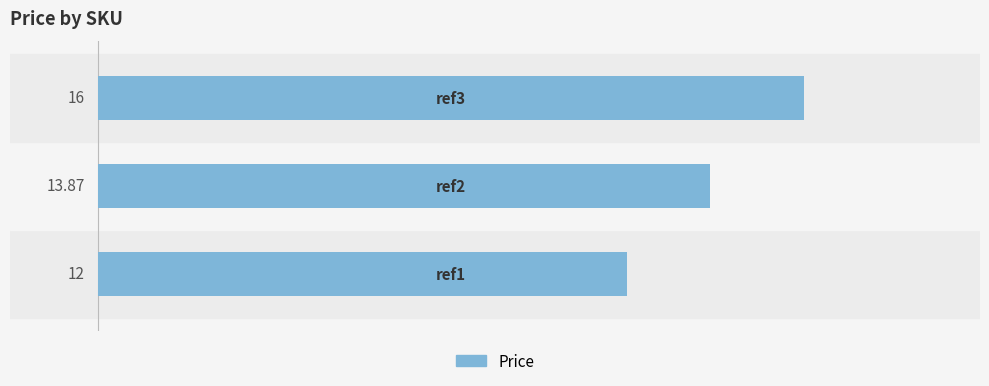

What is the difference between the maximum and minimum values?

4.0